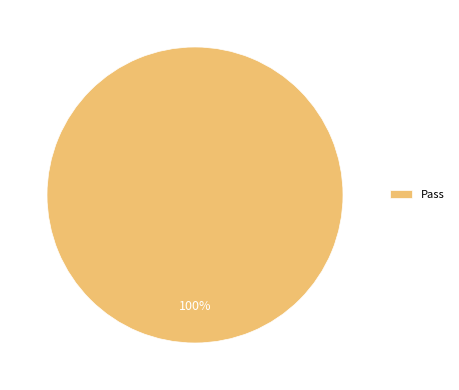

The Pass slice represents 100% of the pie. True or false?

True